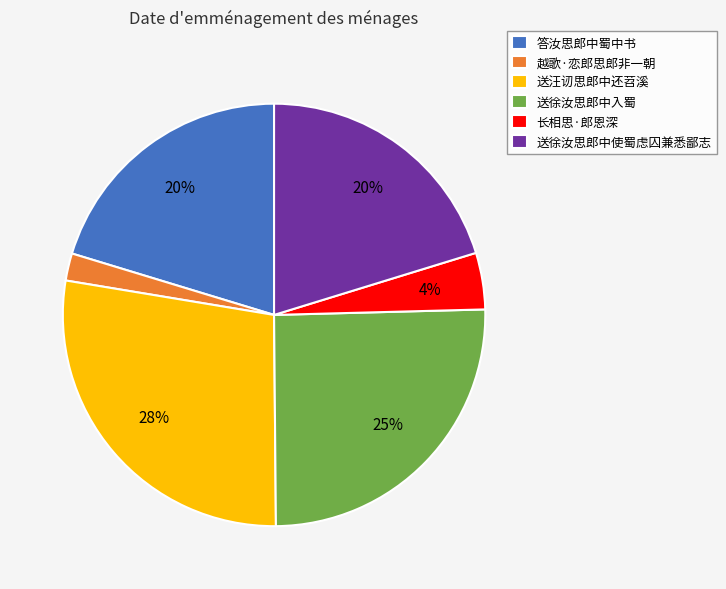

The 长相思·郎恩深 slice represents 18% of the pie. True or false?

False